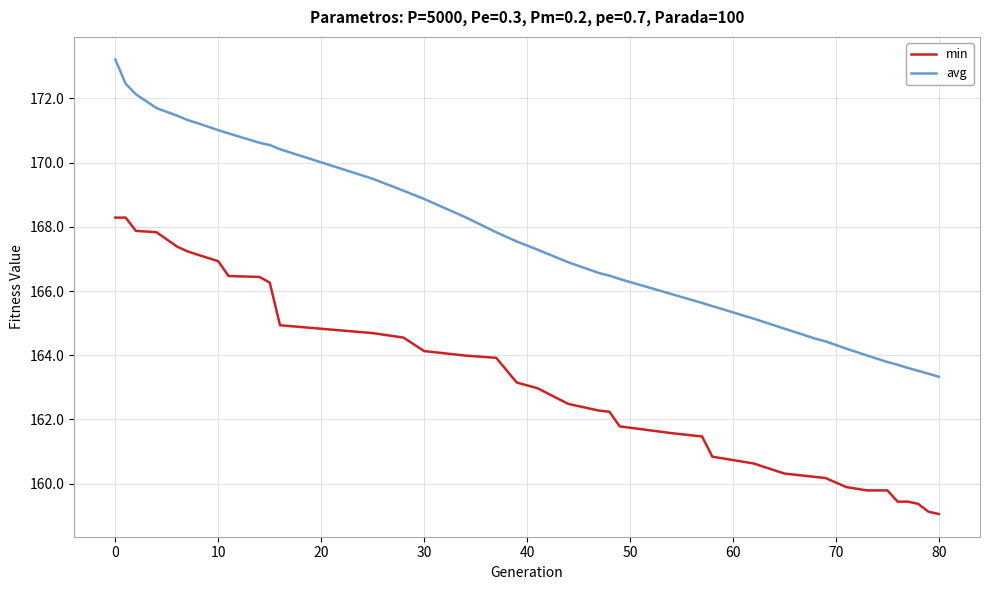

Rank the series by their maximum value, from highest to lowest.

avg, min